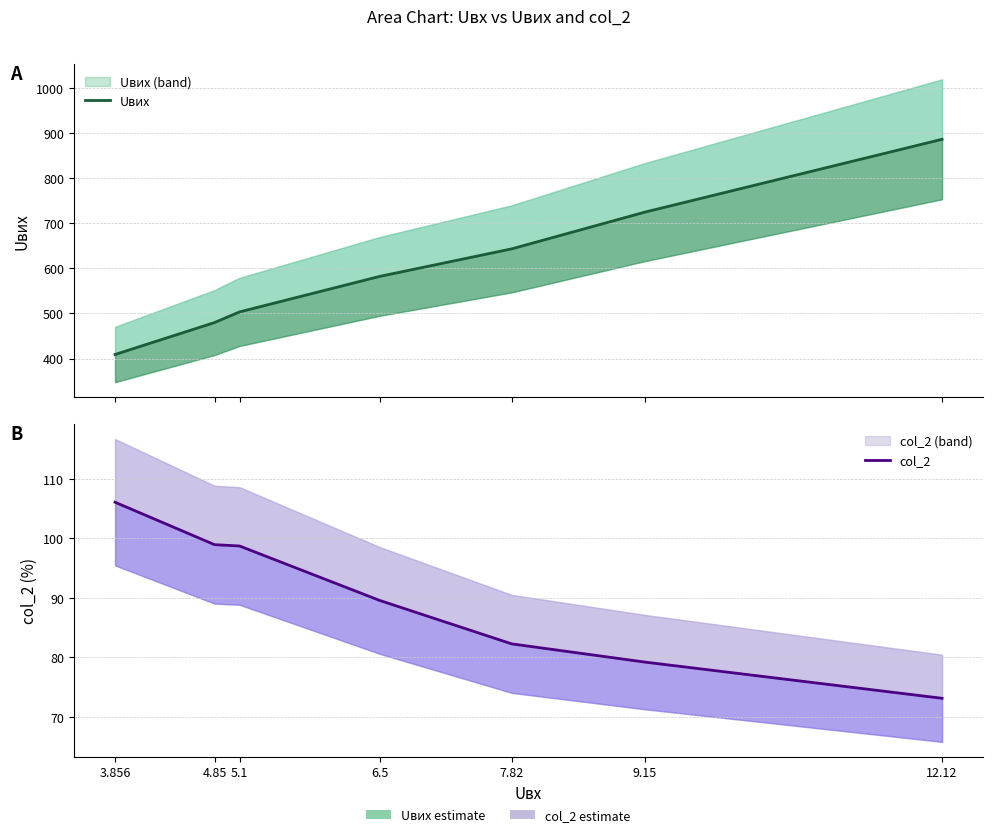

What value does the Uвих series have at 4.85?

479.9